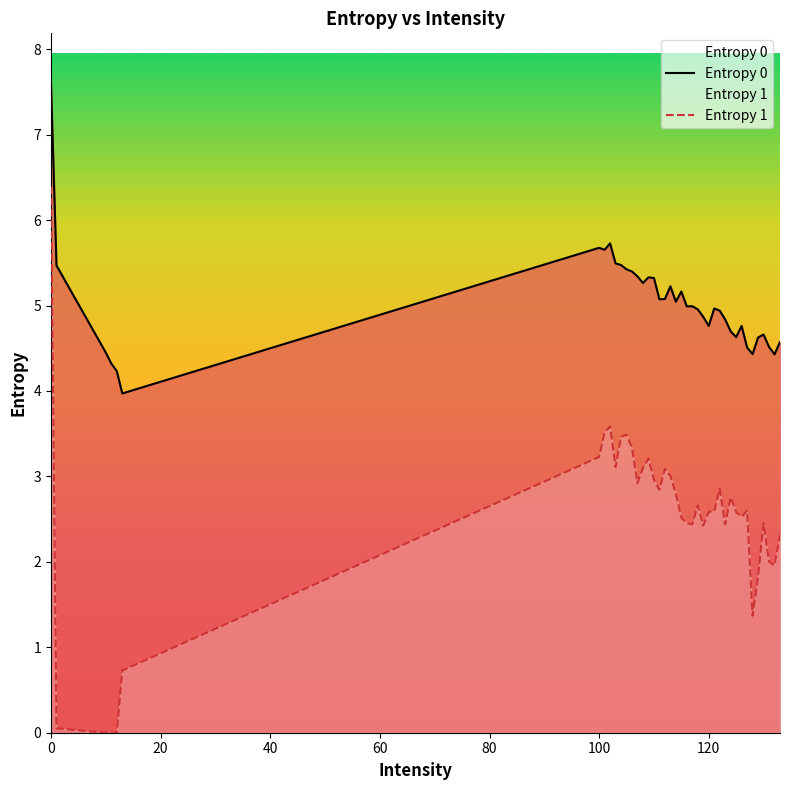

The value of Entropy 1 at 100 is 4.3. True or false?

False